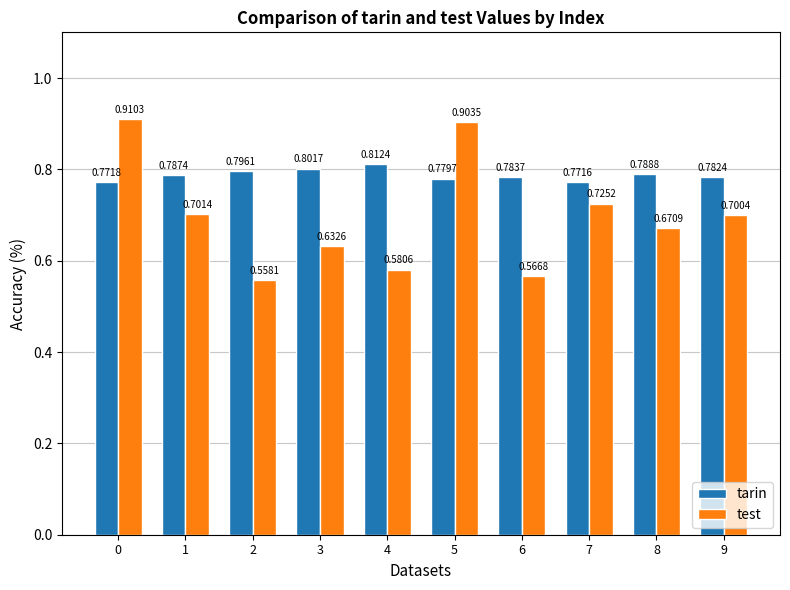

Count the tarin values in the range 0 to 1.

10